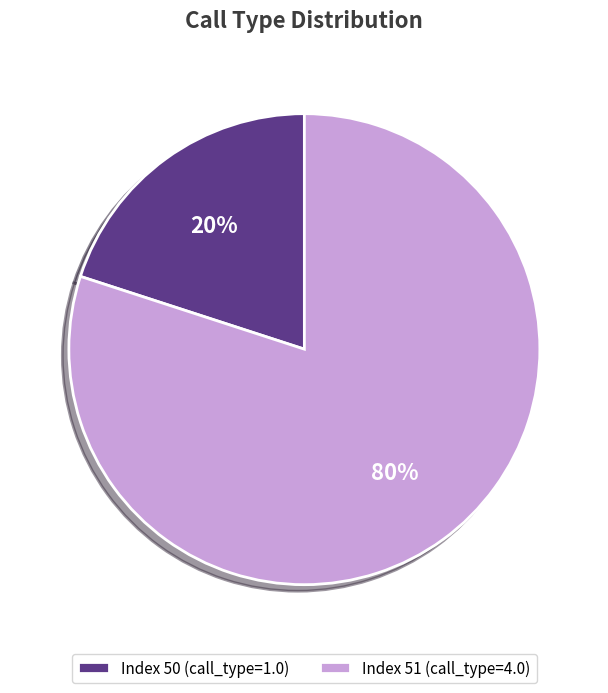

To the nearest percent, what portion does Index 50 (call_type=1.0) represent?

20%